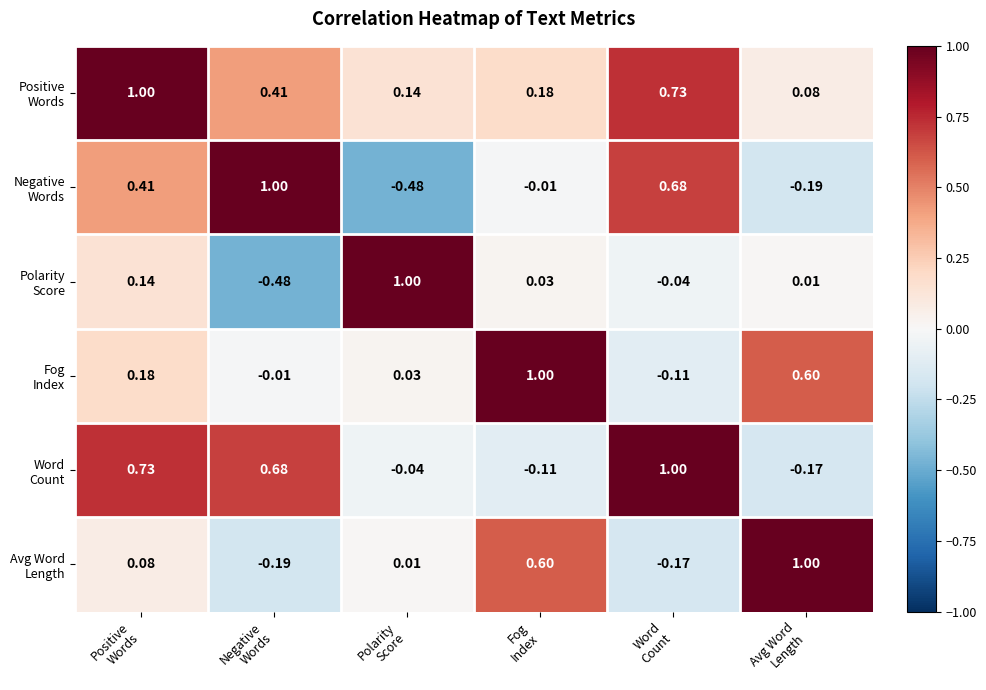

Between Fog
Index and Avg Word
Length, which is larger?

Fog
Index